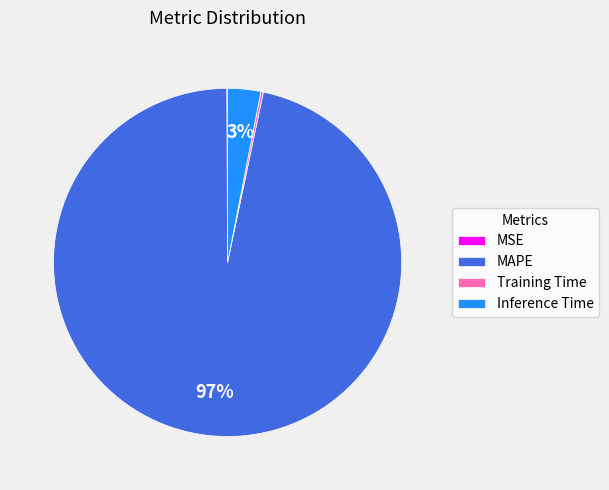

Is there a majority slice in this chart?

Yes